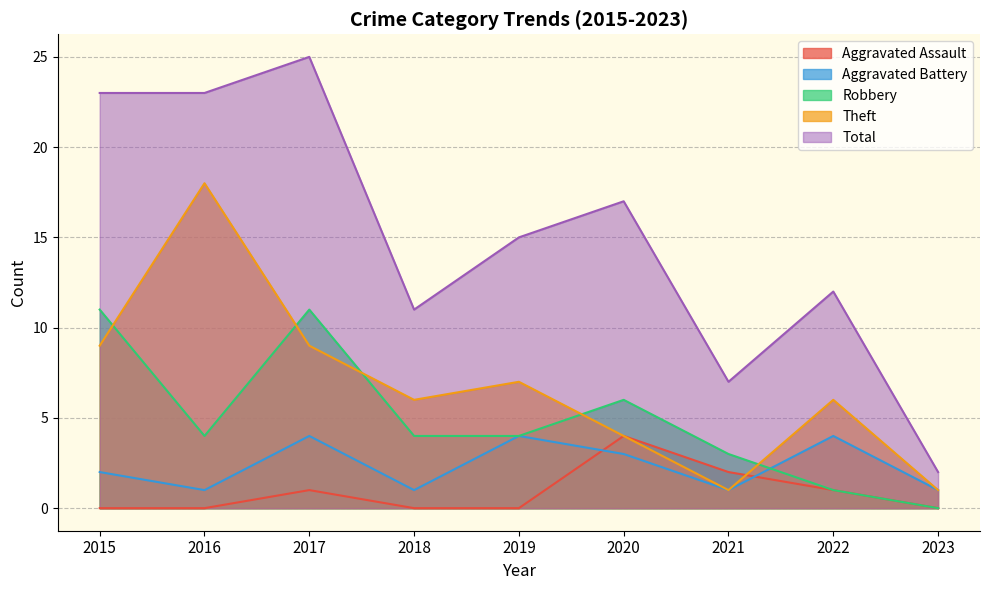

Which series has the largest range (max minus min)?

Total